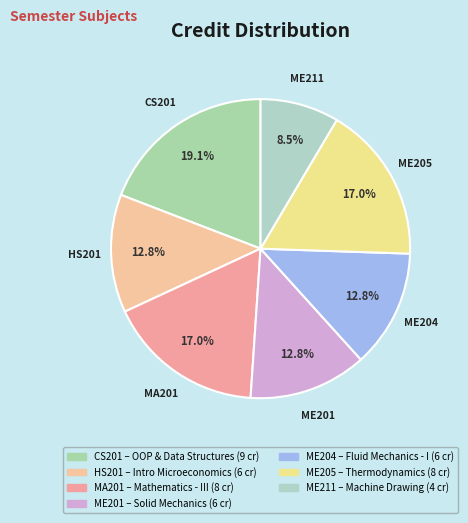

What percentage is the ME201 slice, to the nearest percent?

13%